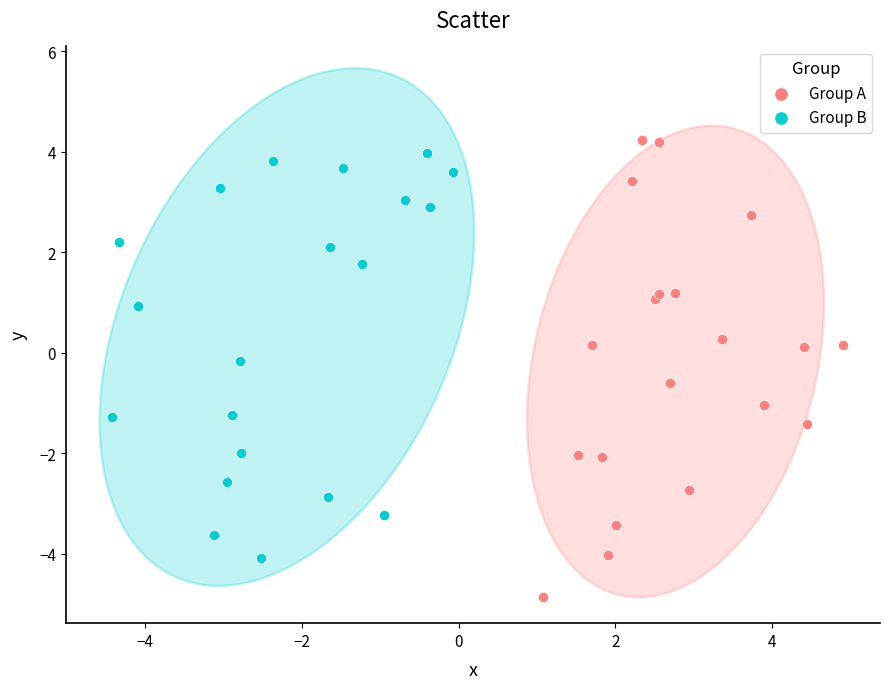

Which series has the largest Y range (max minus min)?

Group A